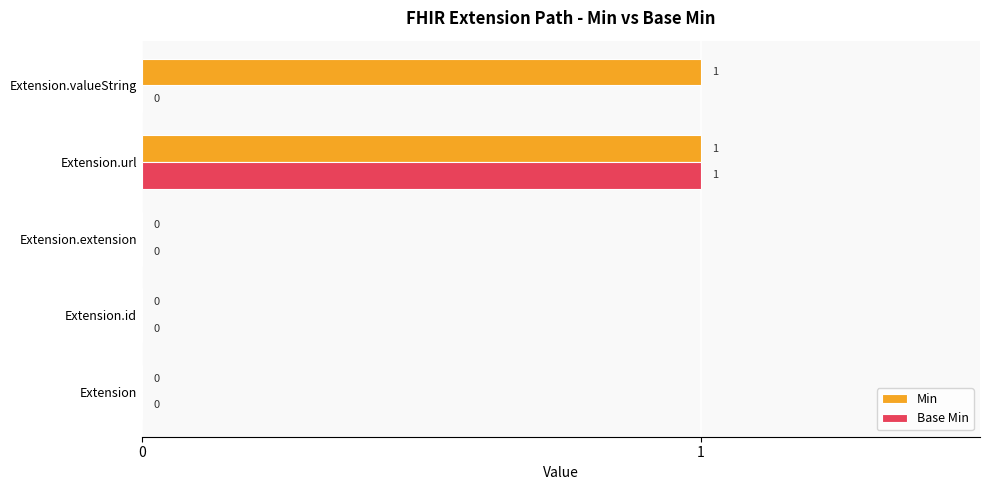

How many Min values are between 0 and 1?

5